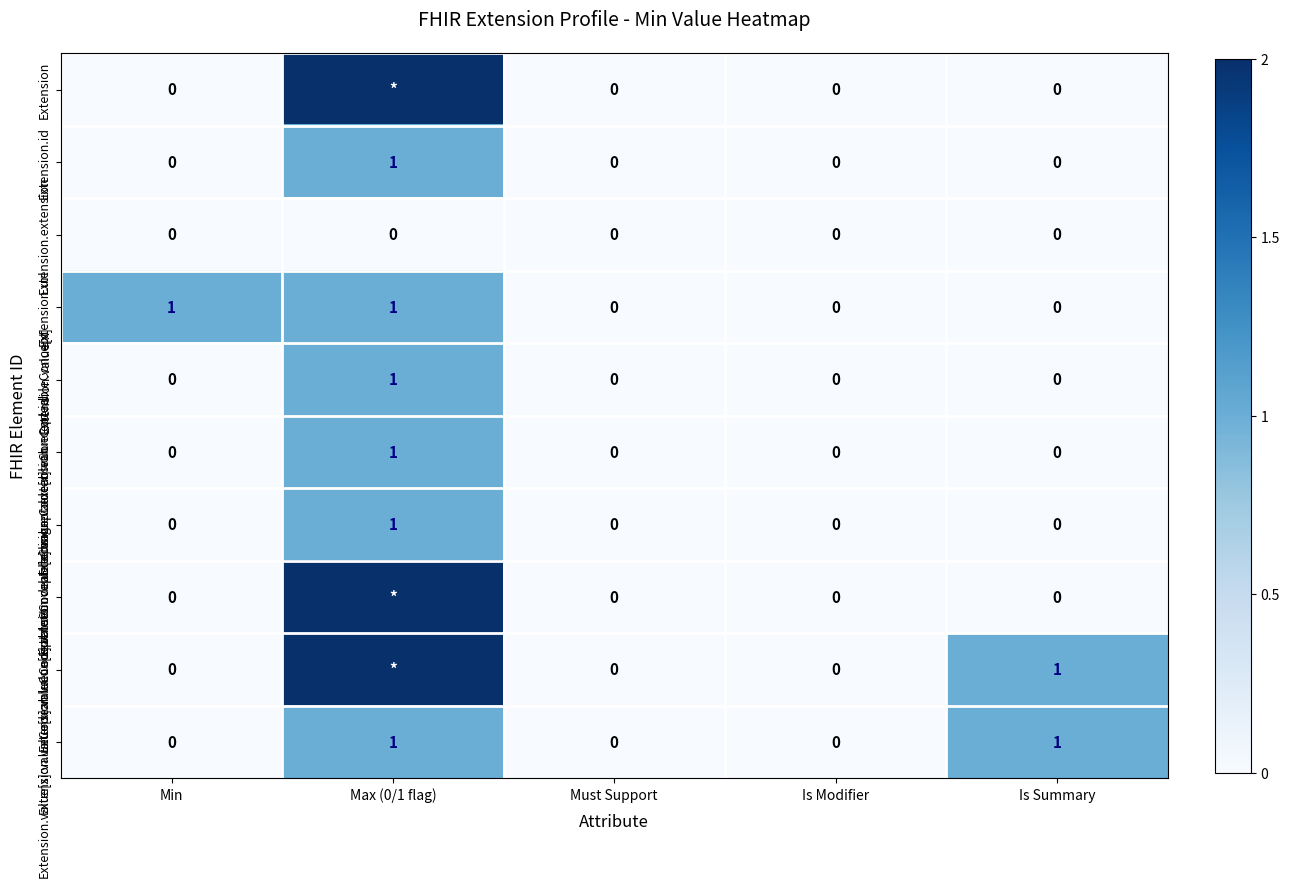

The Extension.url series shows 1 at Min. True or false?

True